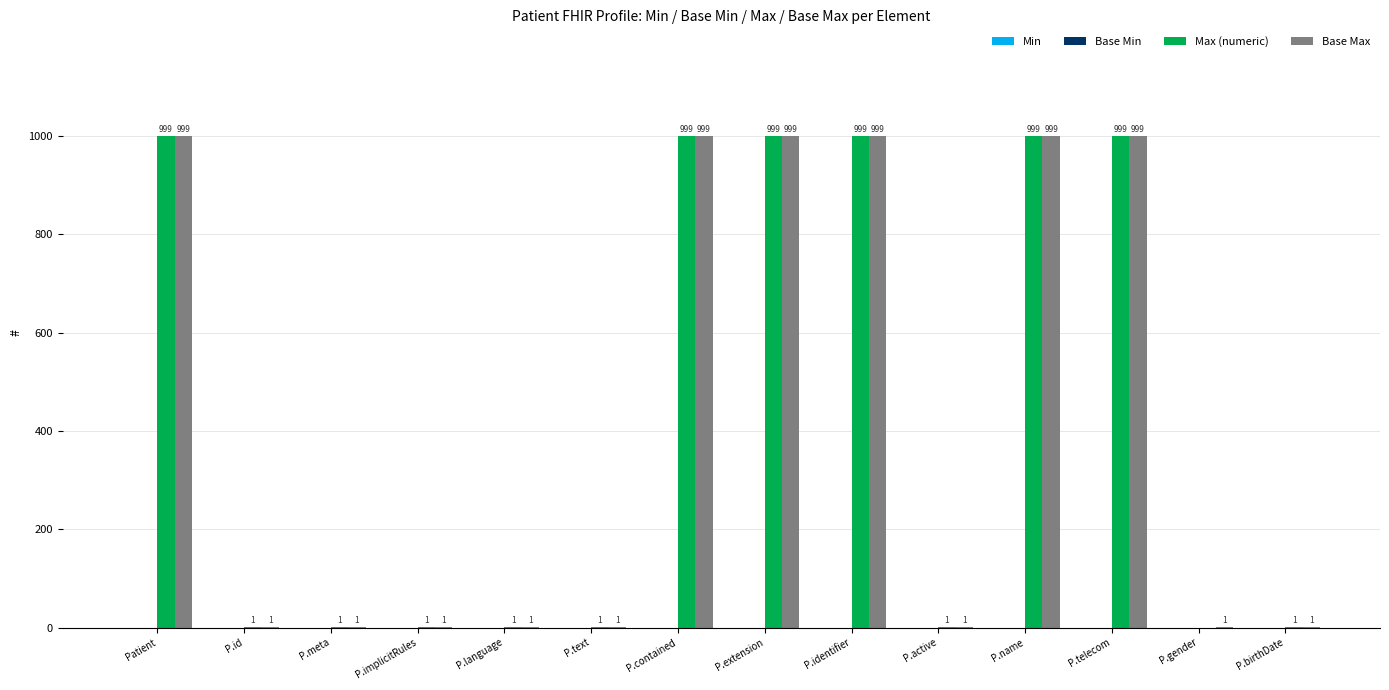

How many series are shown in this chart?

2